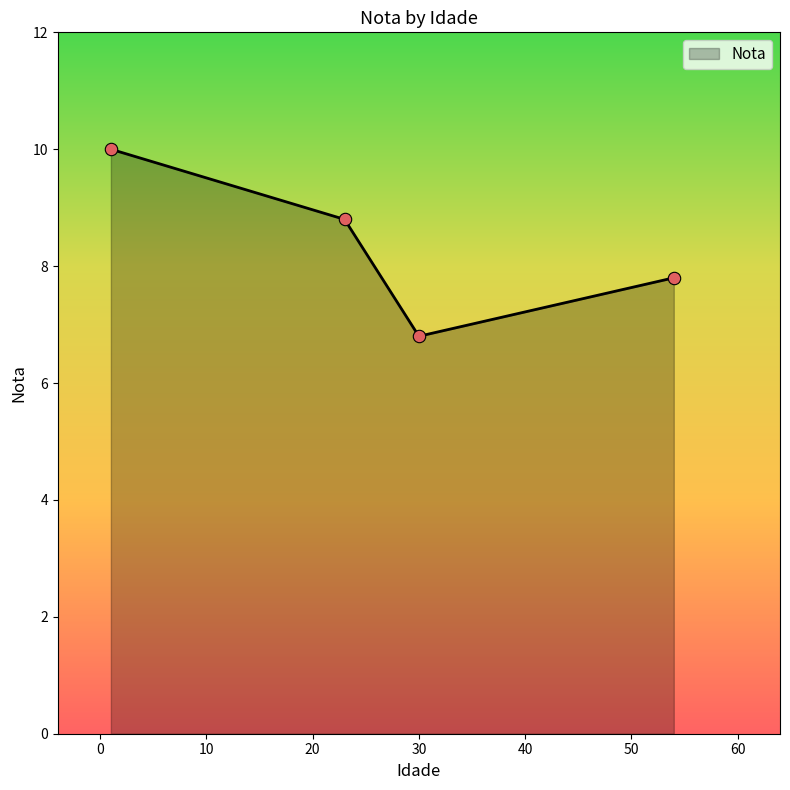

What is the greatest value displayed?

10.0